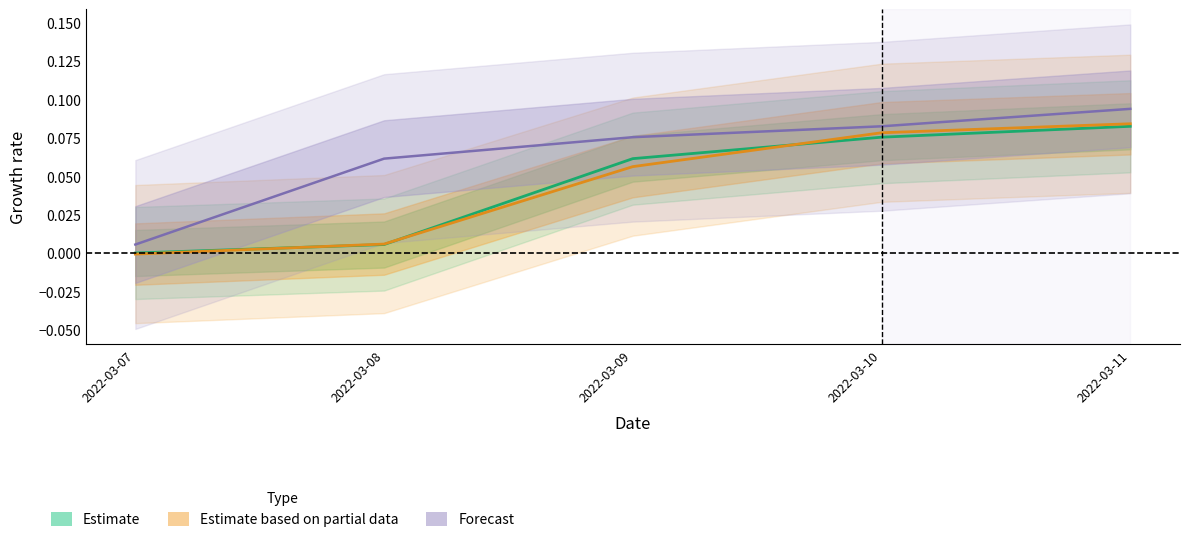

How many lines are shown in the chart?

3